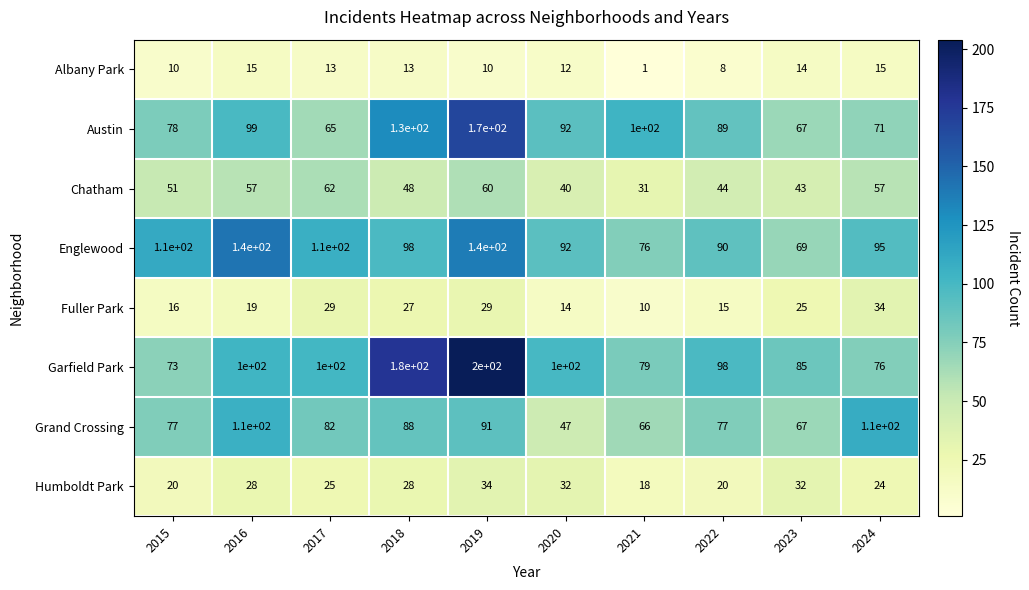

What is the difference between the maximum and minimum values in the Grand Crossing series?

63